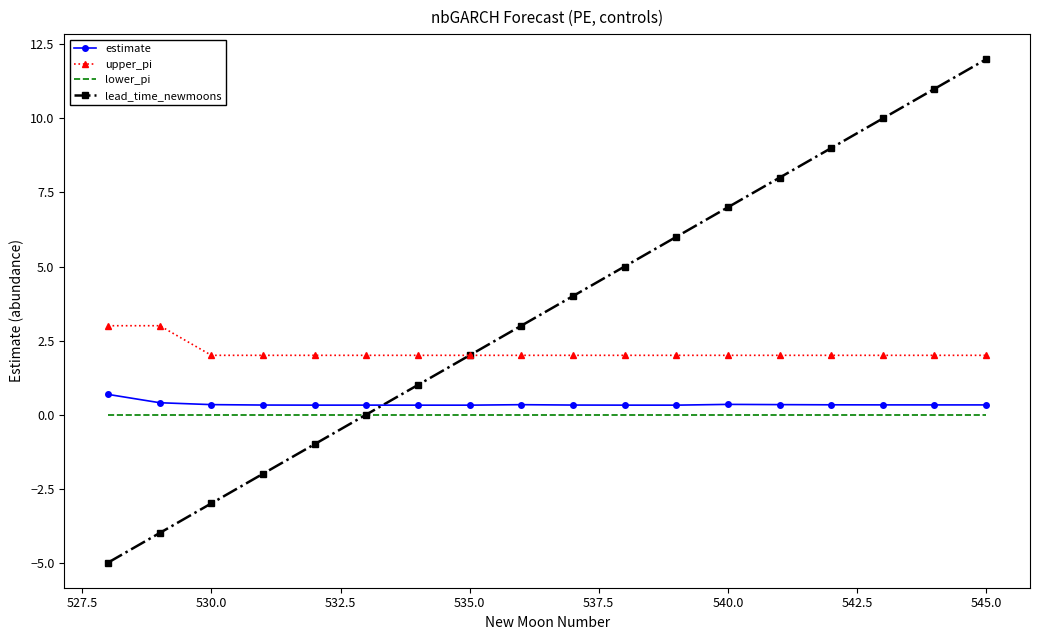

What is the minimum value for upper_pi?

2.0